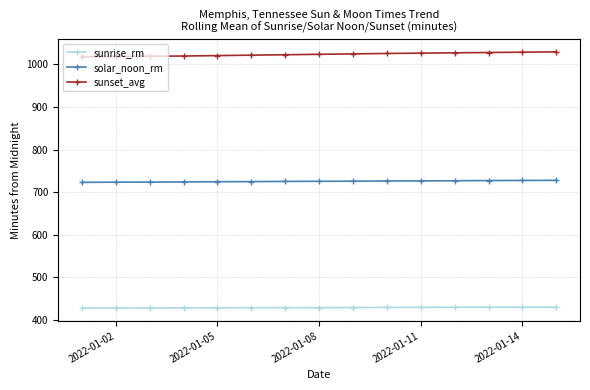

At how many categories does at least one series exceed 625?

15